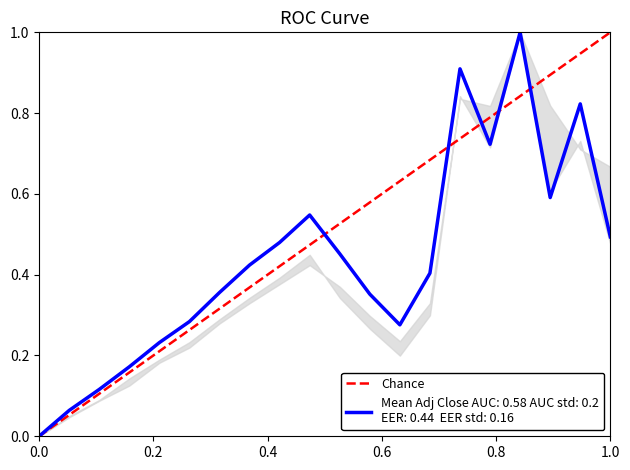

Does the chart have visible grid lines?

No